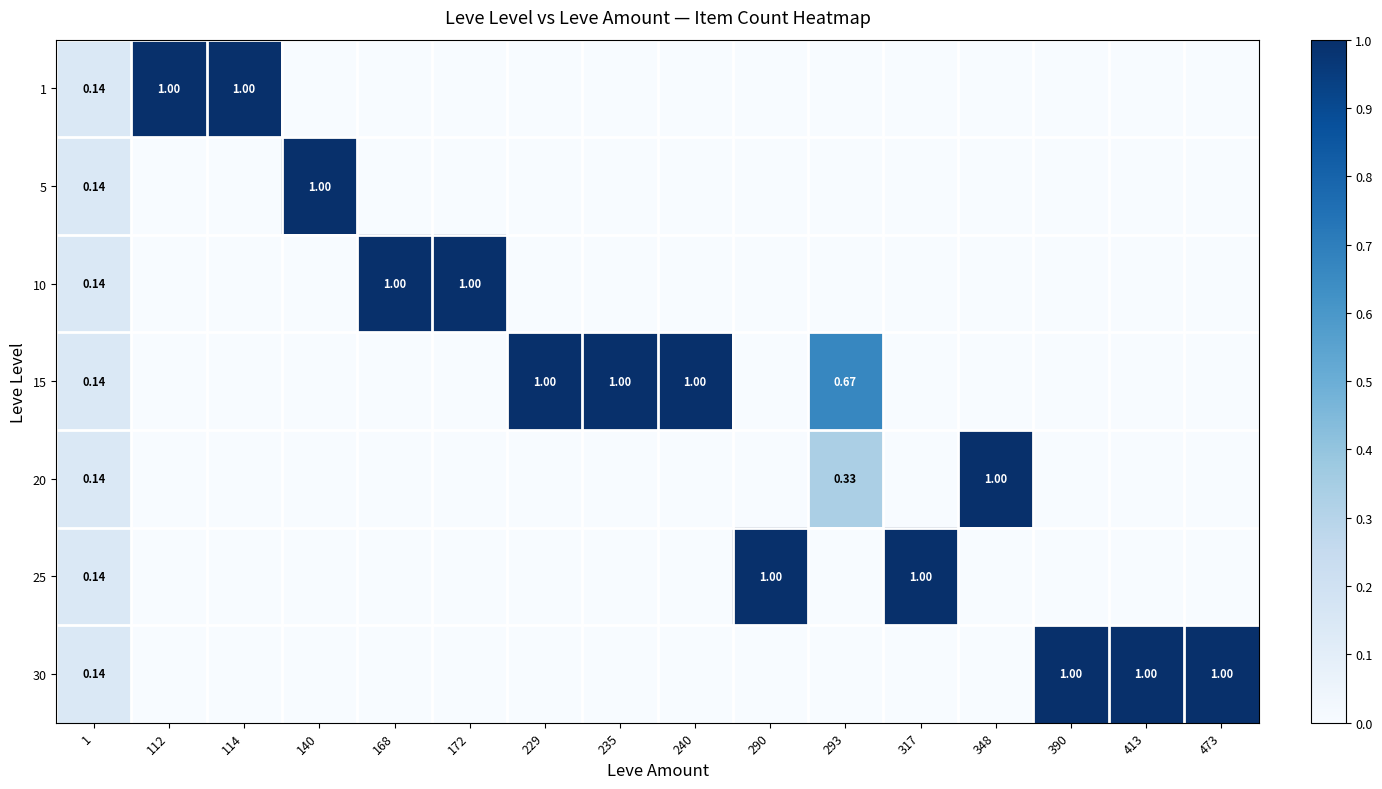

What is the maximum value for 15?

1.0